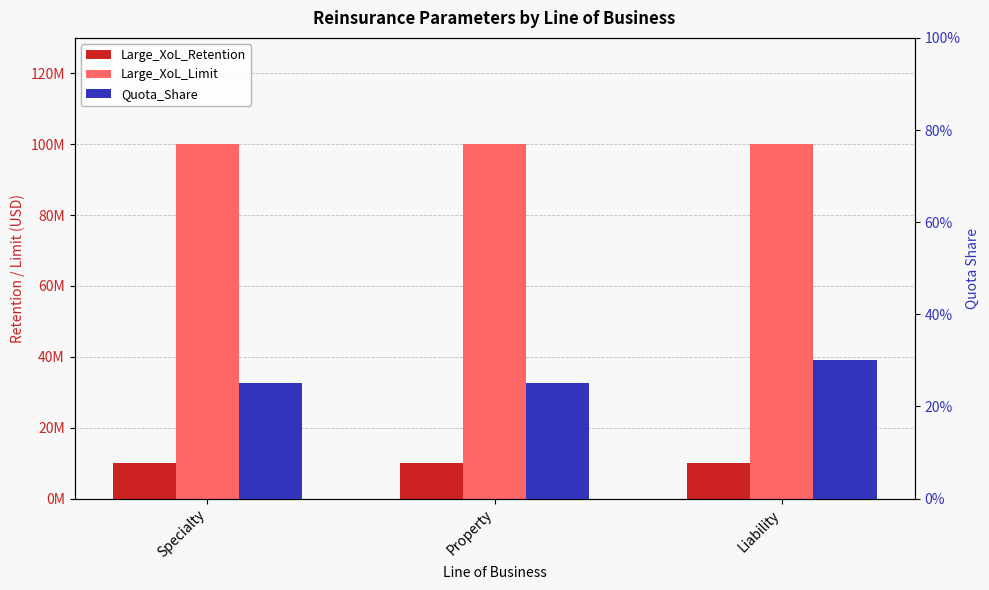

List the series in order of their peak value, lowest first.

Quota_Share, Large_XoL_Retention, Large_XoL_Limit